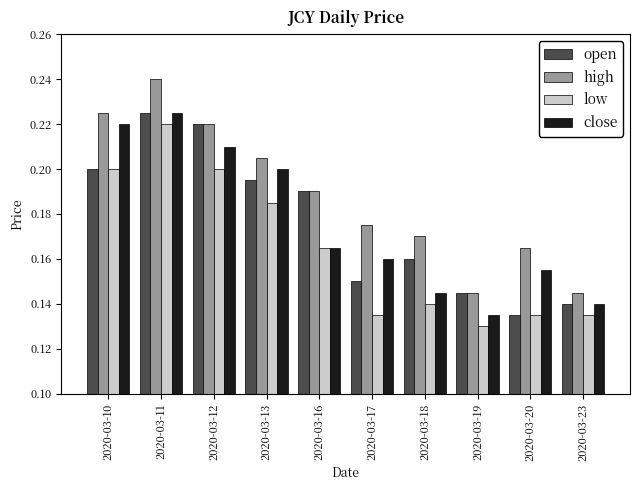

What is the sum of all high values?

1.9